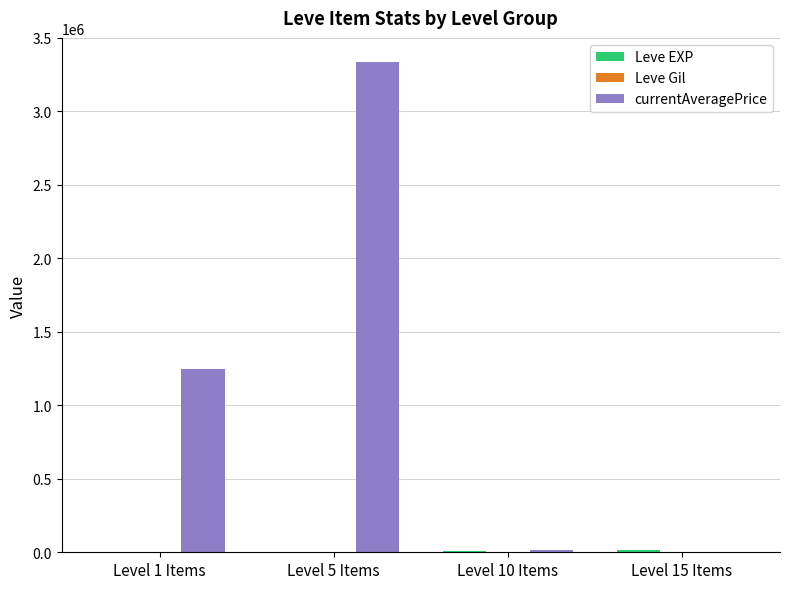

Which series has the largest total across all categories?

currentAveragePrice